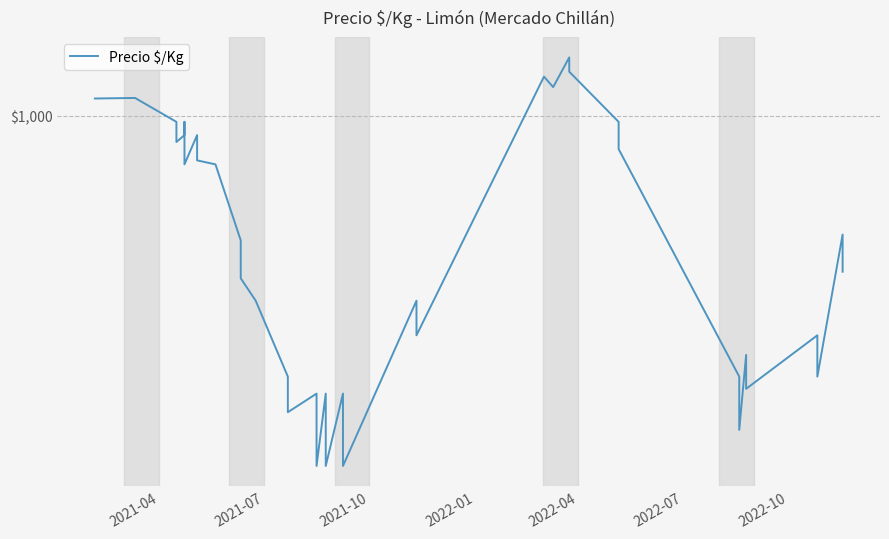

What is the value of the 1st point from the left?

1091